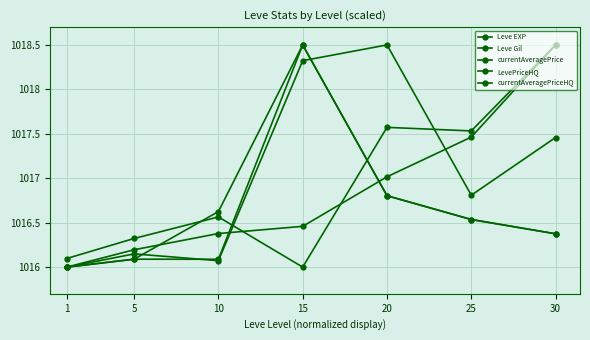

How many lines are shown in the chart?

5